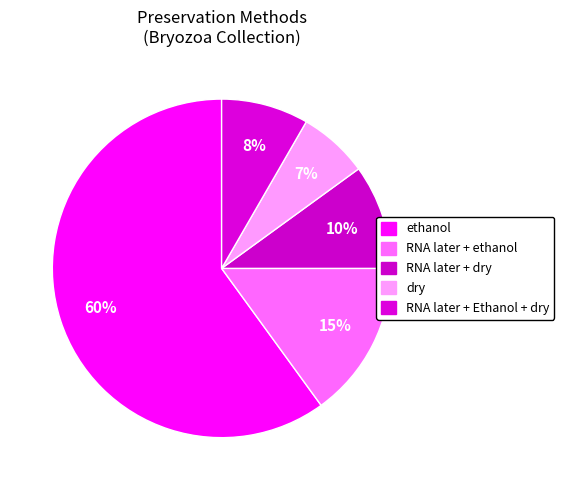

What is the largest slice in the pie chart?

ethanol